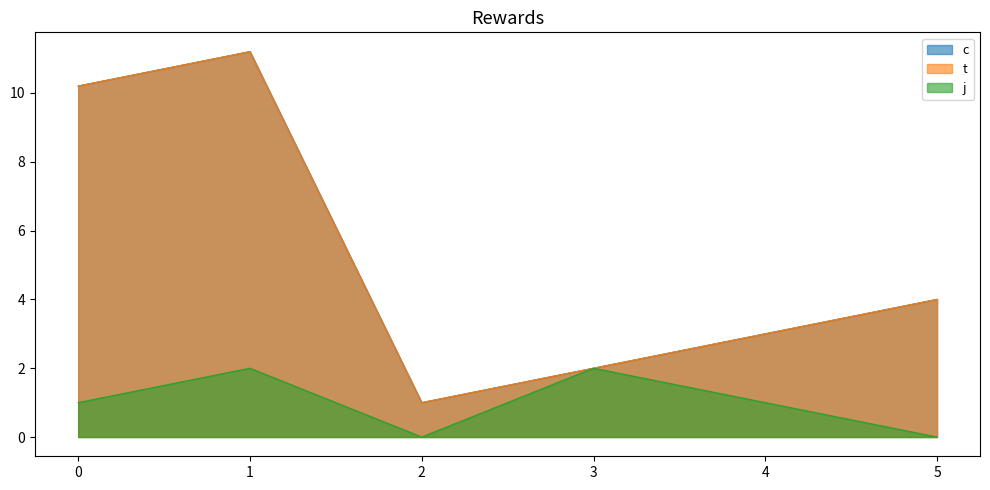

The c series shows 15.1 at 0. True or false?

False